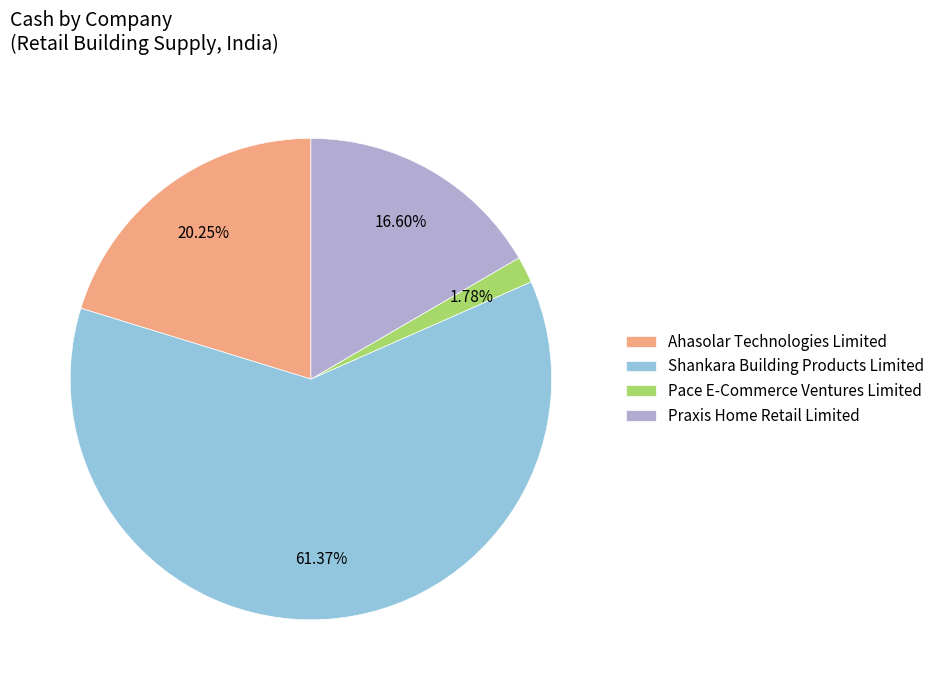

How many slices are in this pie chart?

4